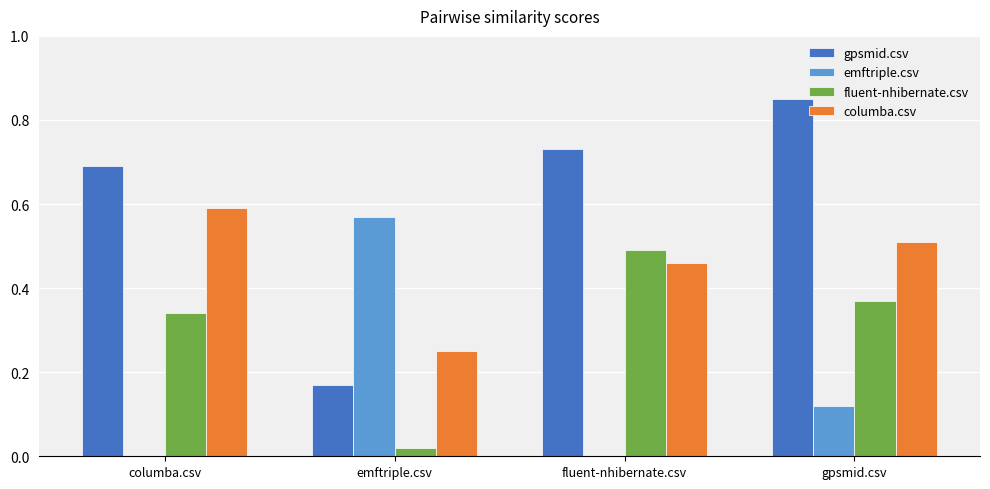

Is the value of fluent-nhibernate.csv at fluent-nhibernate.csv greater than the value of gpsmid.csv at gpsmid.csv?

No